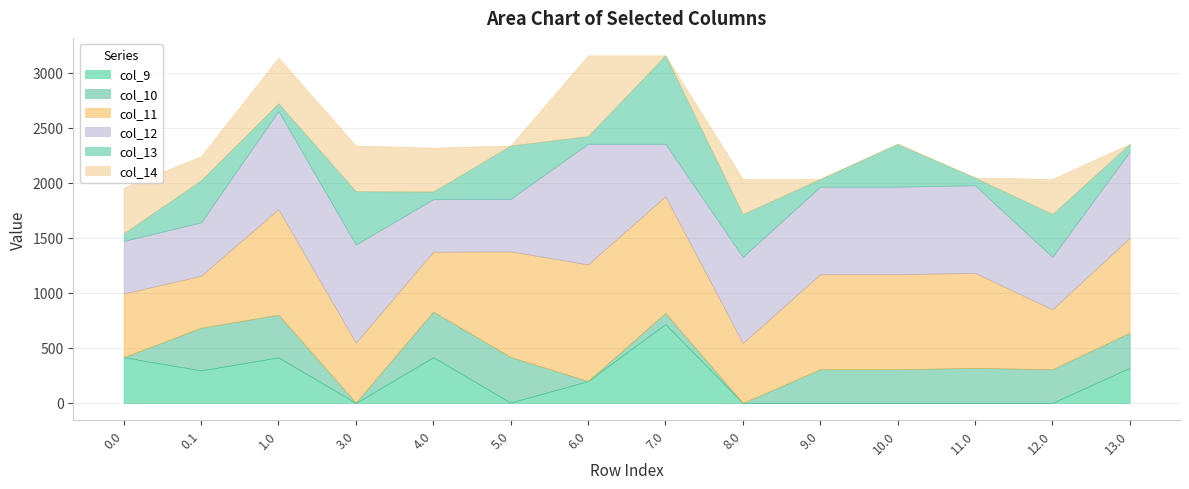

What position from the right is 12.0?

2